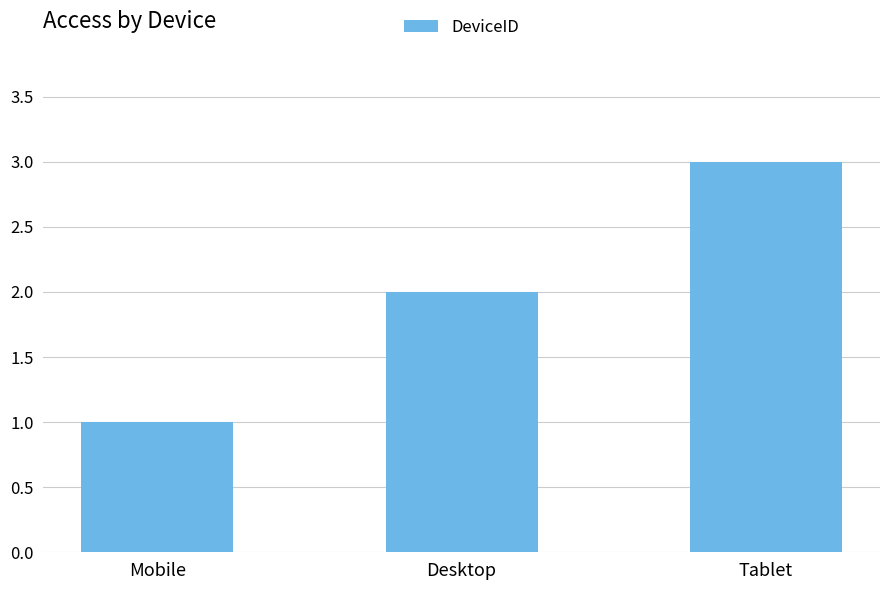

List the labels in order of value, smallest first.

Mobile, Desktop, Tablet